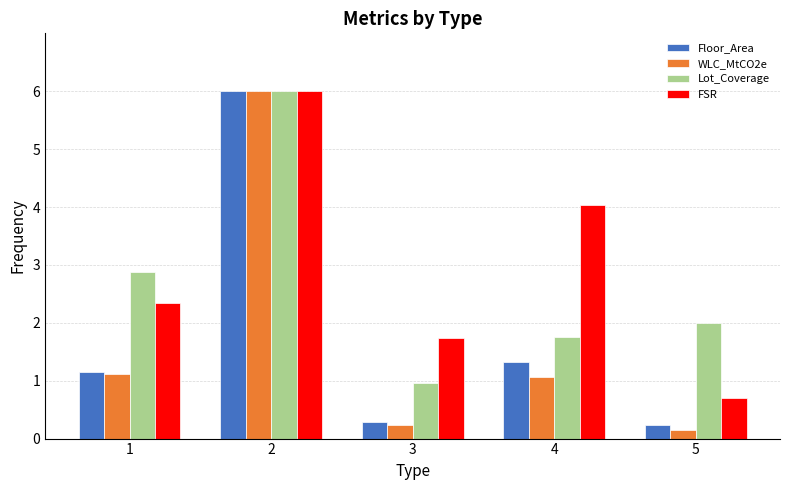

At how many categories does at least one series exceed 5?

1